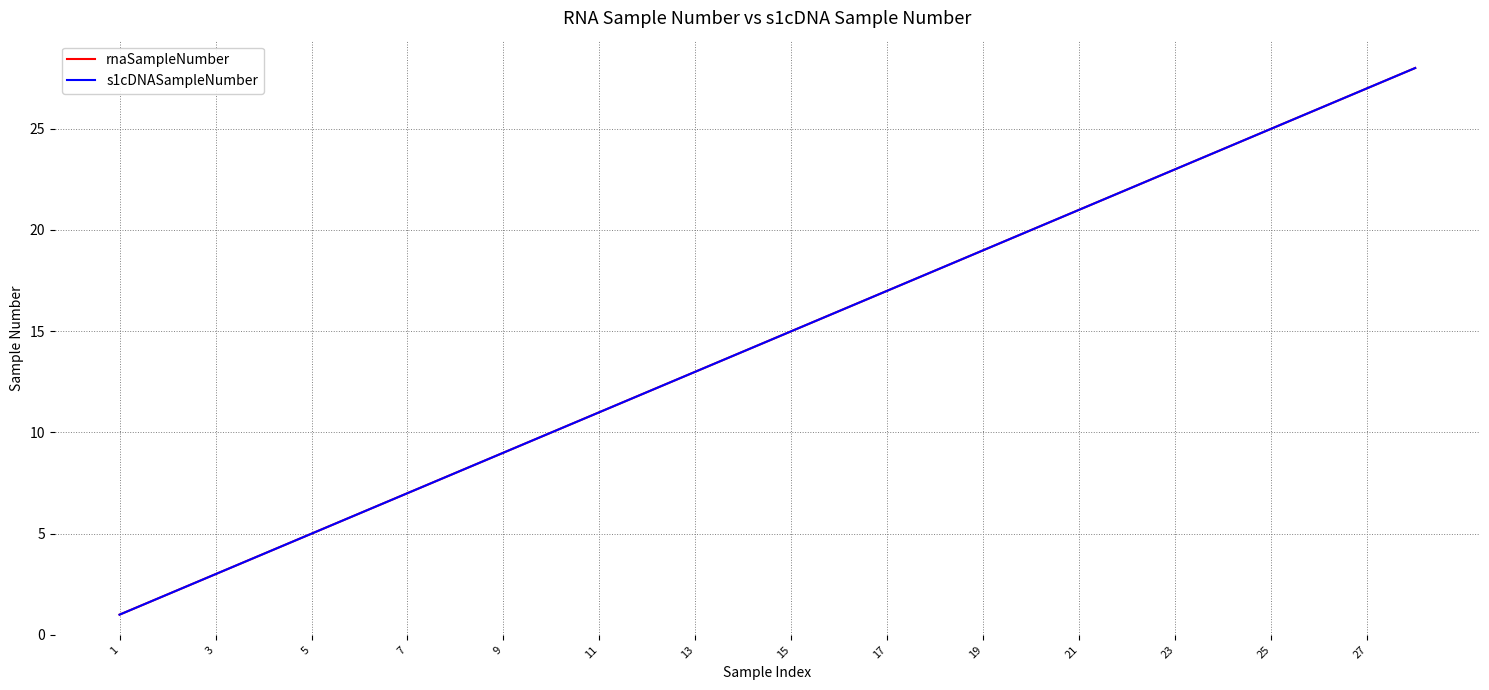

Does the chart display data point markers on the line(s)?

No